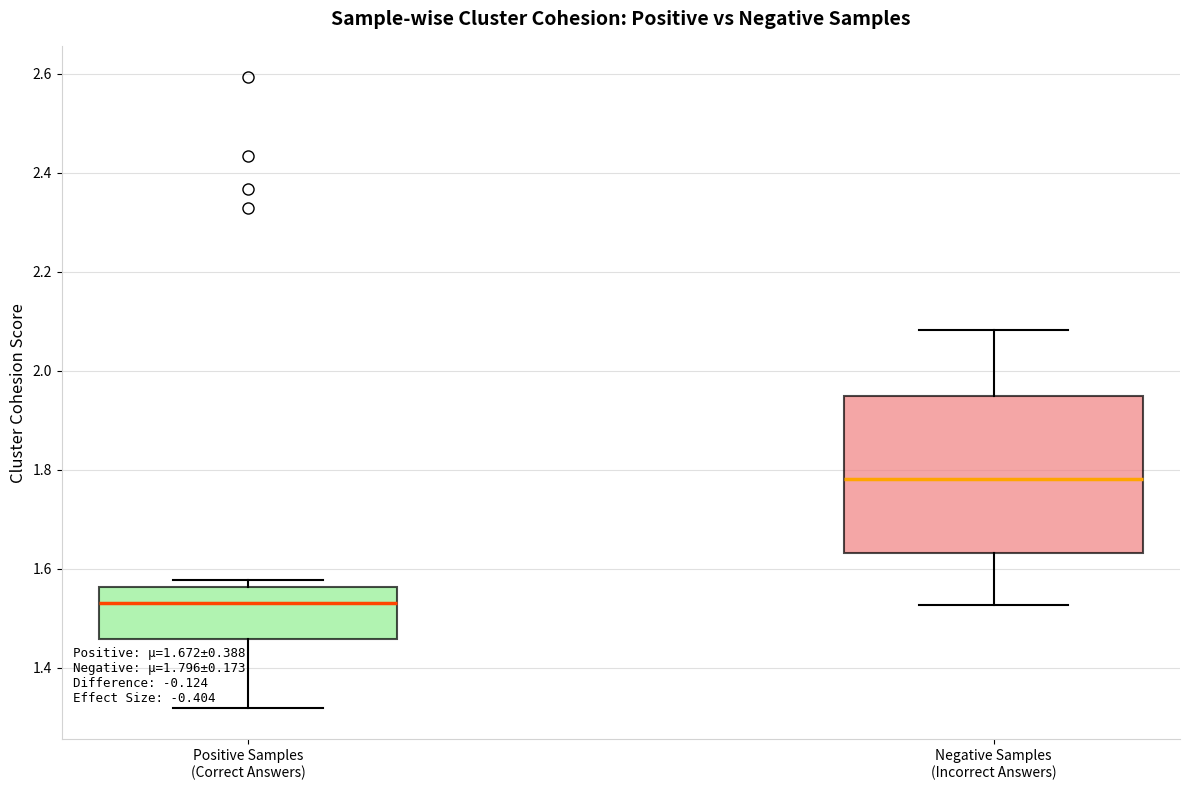

Which box is the tallest, from its lower edge to its upper edge?

Negative Samples (Incorrect Answers)